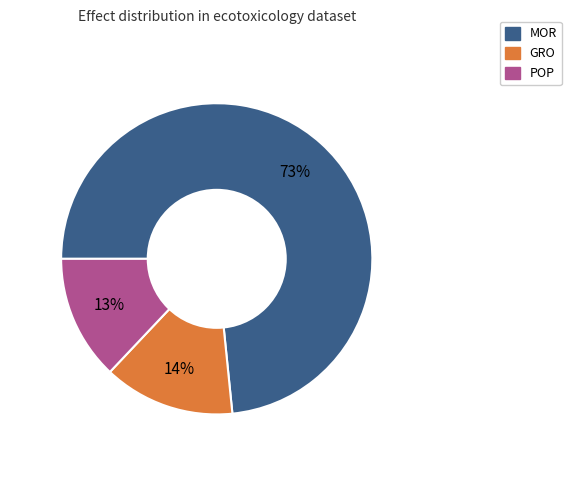

Combined, do GRO and POP account for over 50%?

No